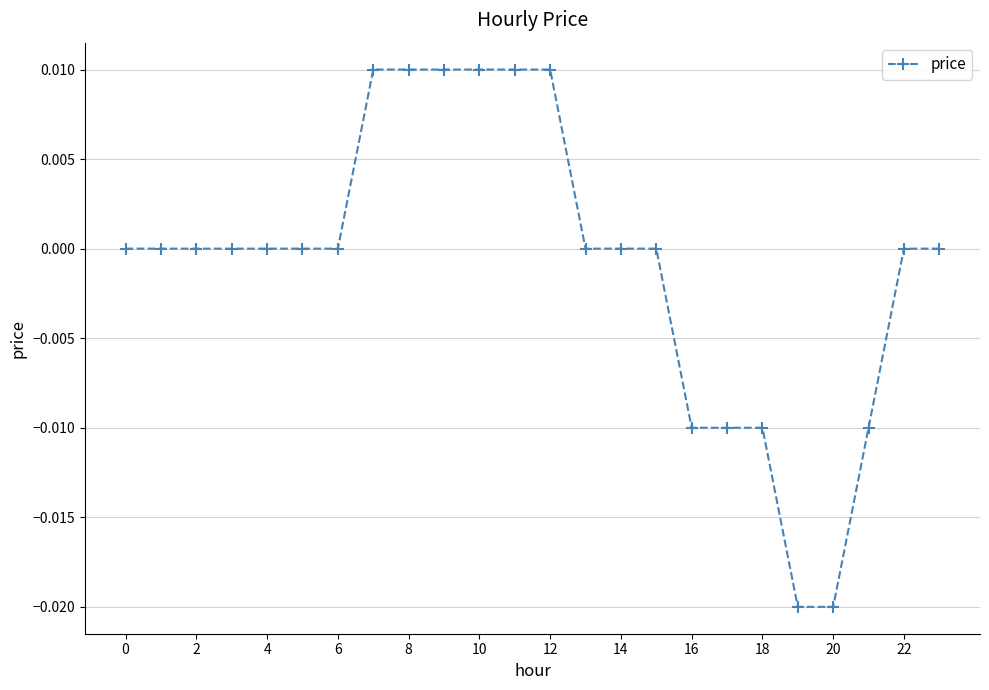

The value at 6 is 0.0. True or false?

True